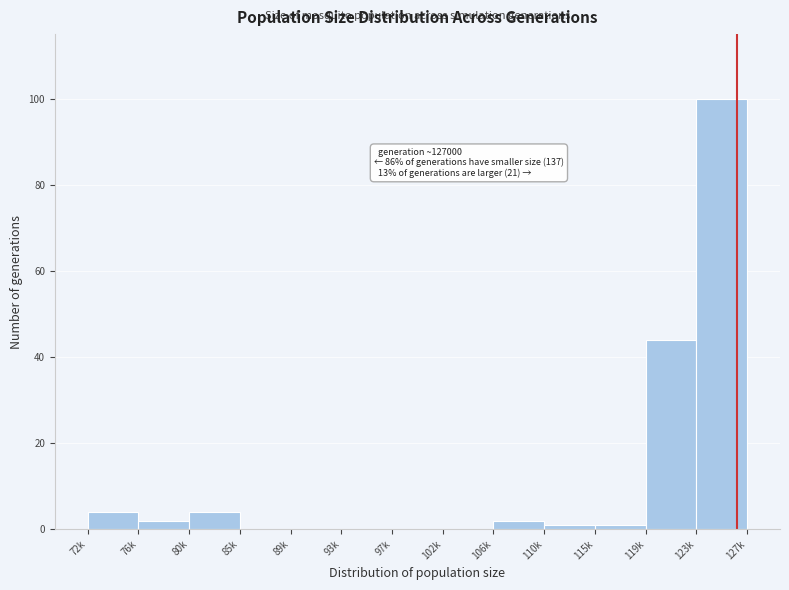

Reading left to right, list all the values displayed in this chart.

72k=4	76k=2	80k=4	85k=0	89k=0	93k=0	97k=0	102k=0	106k=2	110k=1	115k=1	119k=44	123k=100